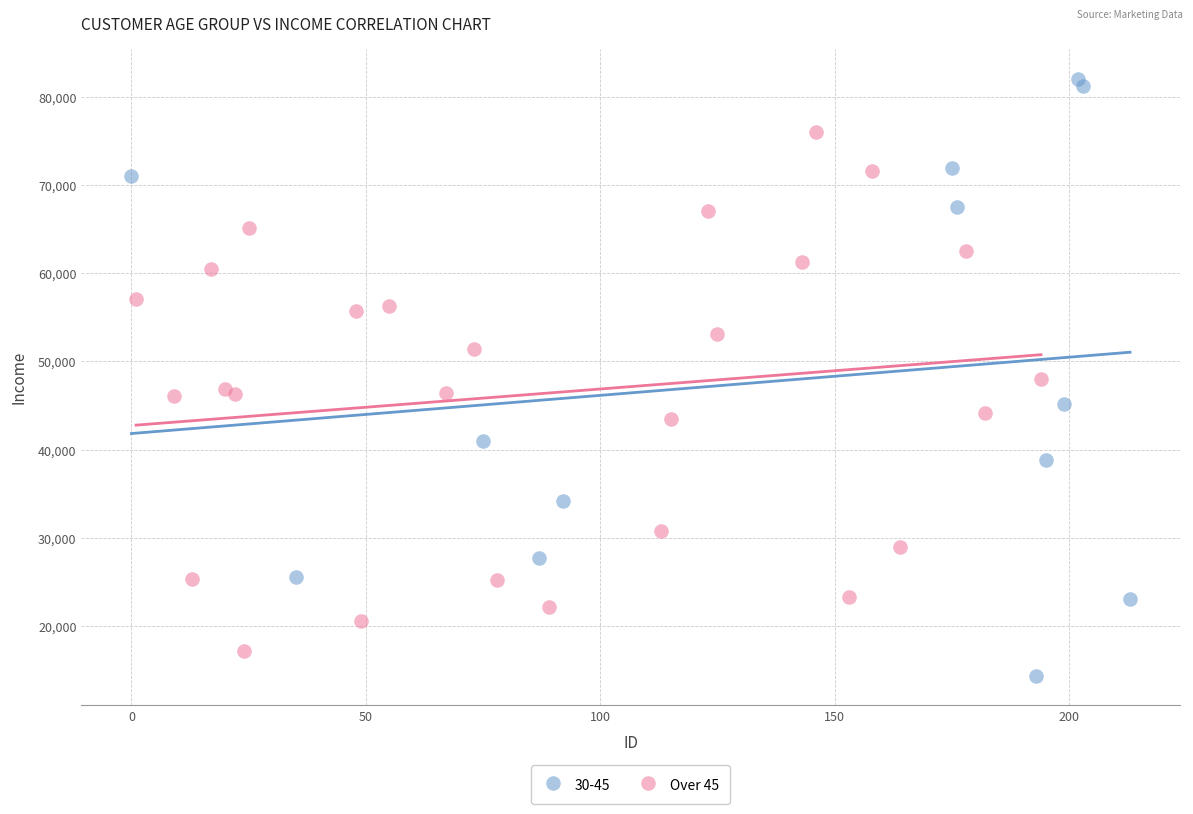

Which series contains the highest Y value?

30-45